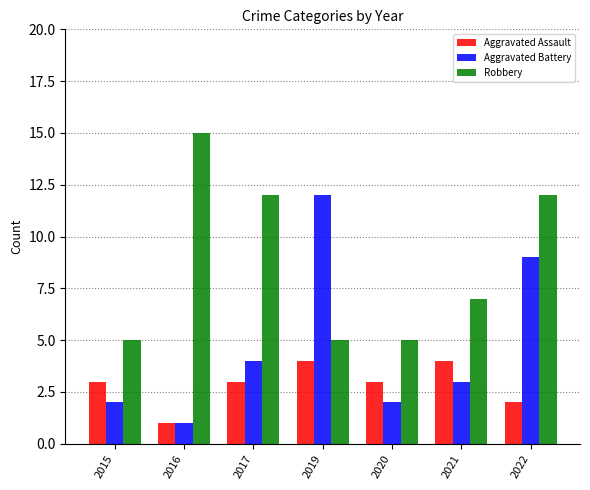

Reading left to right, what are all the values shown in this chart?

Aggravated Assault: 2015=3	2016=1	2017=3	2019=4	2020=3	2021=4	2022=2
Aggravated Battery: 2015=2	2016=1	2017=4	2019=12	2020=2	2021=3	2022=9
Robbery: 2015=5	2016=15	2017=12	2019=5	2020=5	2021=7	2022=12